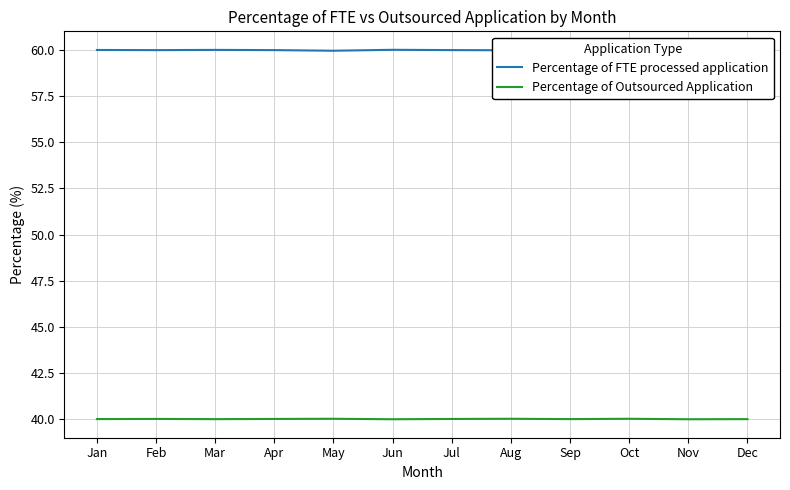

What is the highest value of the Percentage of Outsourced Application series?

40.0